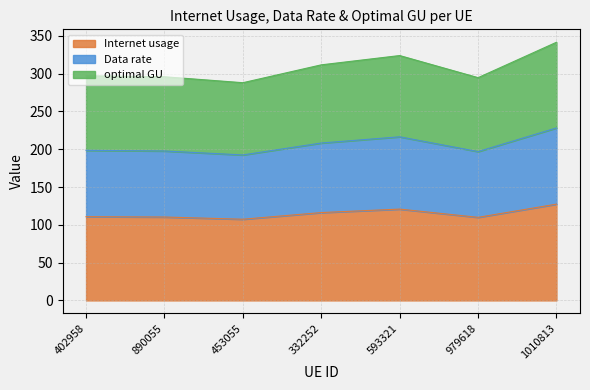

True or false: Internet usage has a value of 185.4 at 890055.

False